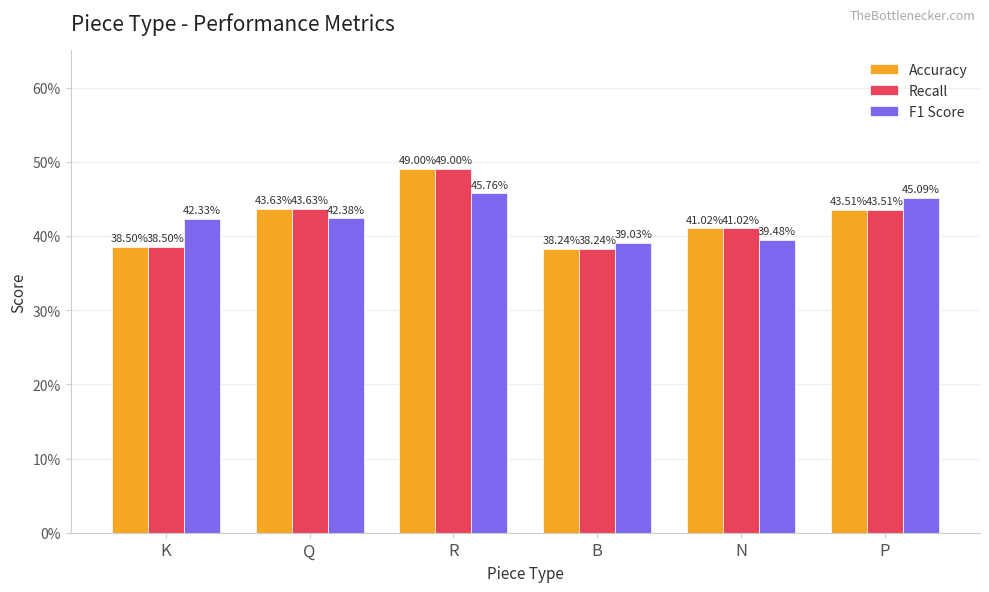

Which series has the widest spread of values?

Accuracy